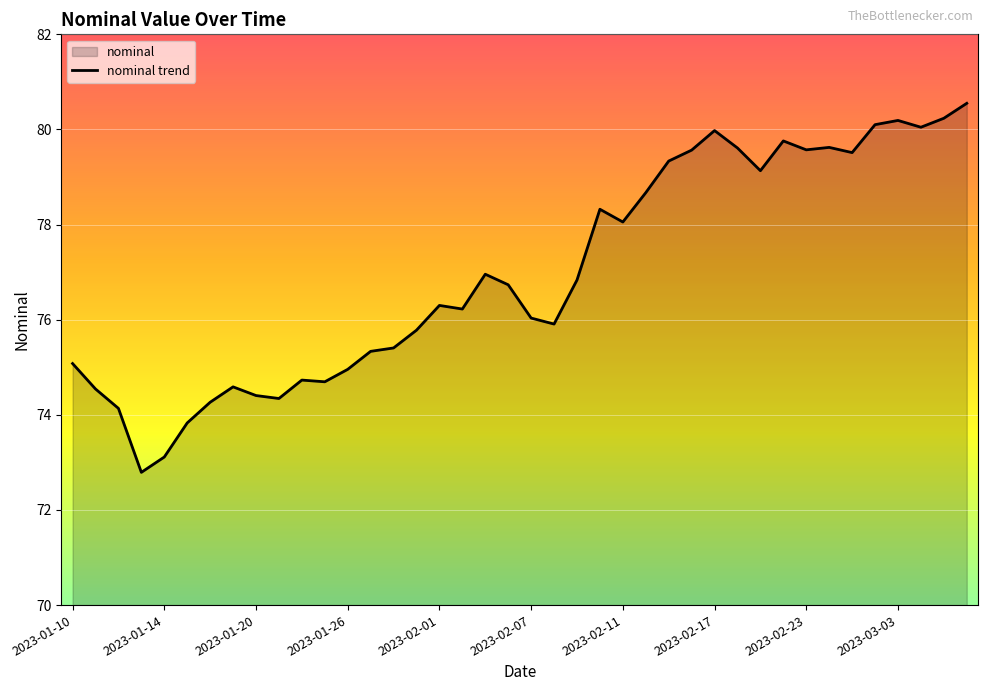

Approximately how many times larger is the value at 2023-03-03 compared to 2023-02-01?

1.1